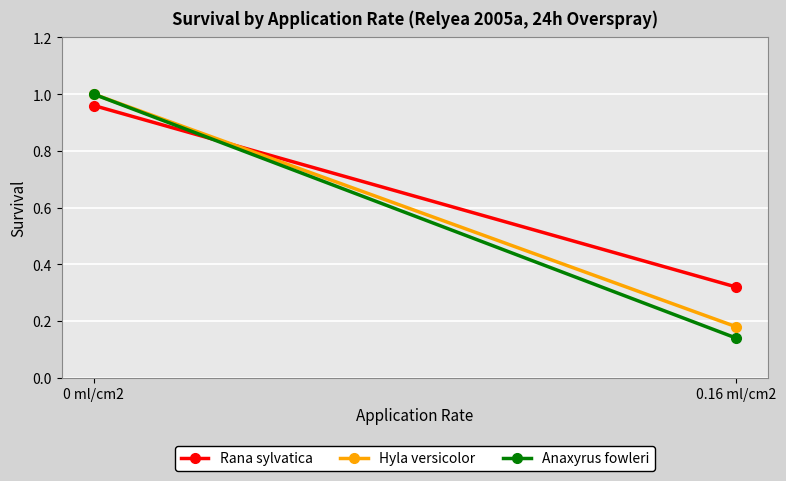

Rank the series by their maximum value, from highest to lowest.

Hyla versicolor, Anaxyrus fowleri, Rana sylvatica